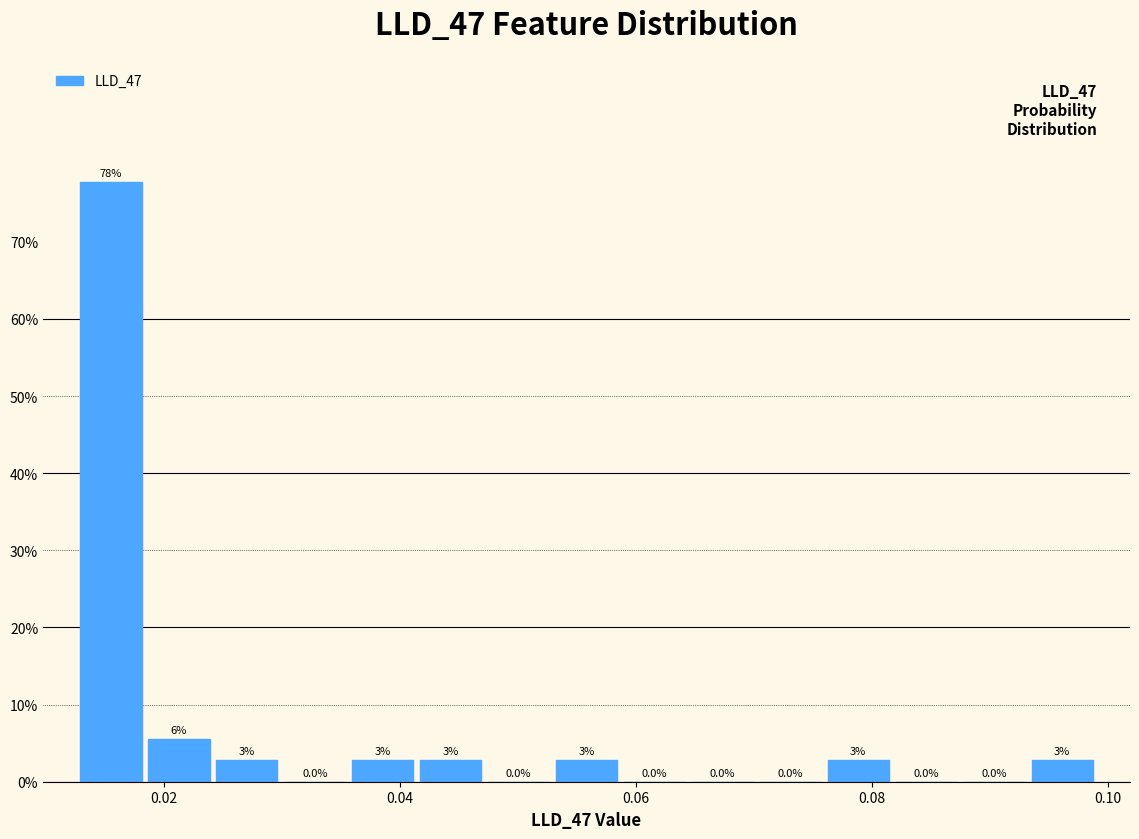

Read against the x-axis, roughly where is the centre of the tallest bar?

0.016